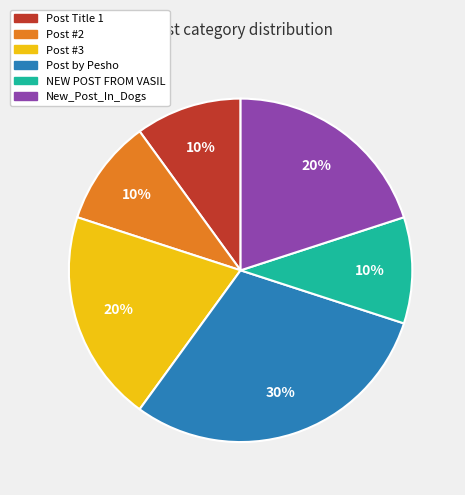

How many segments does this pie chart have?

6